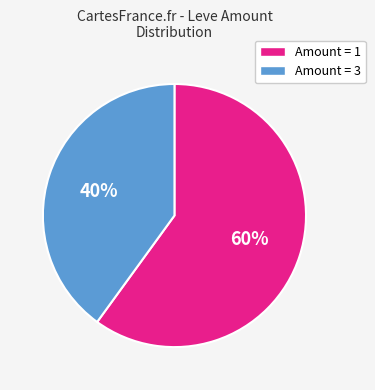

How many segments does this pie chart have?

2